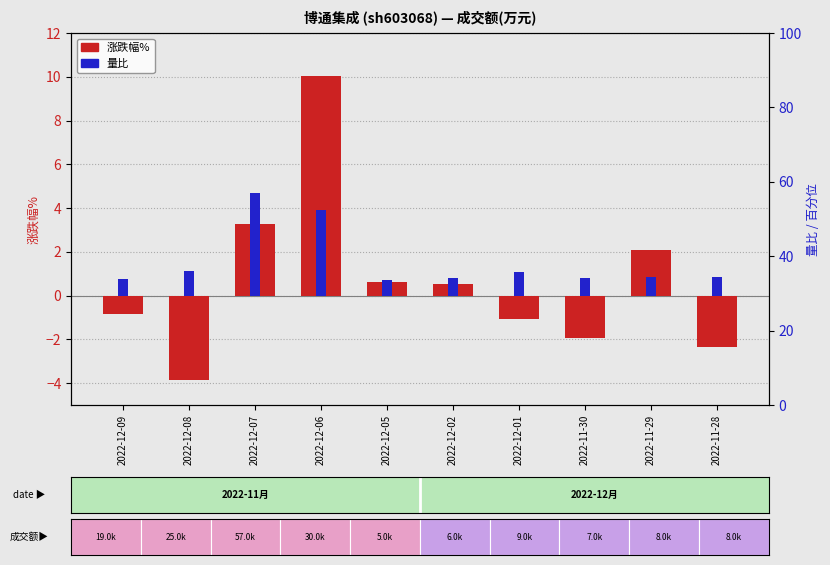

How many categories are shown in the chart?

10